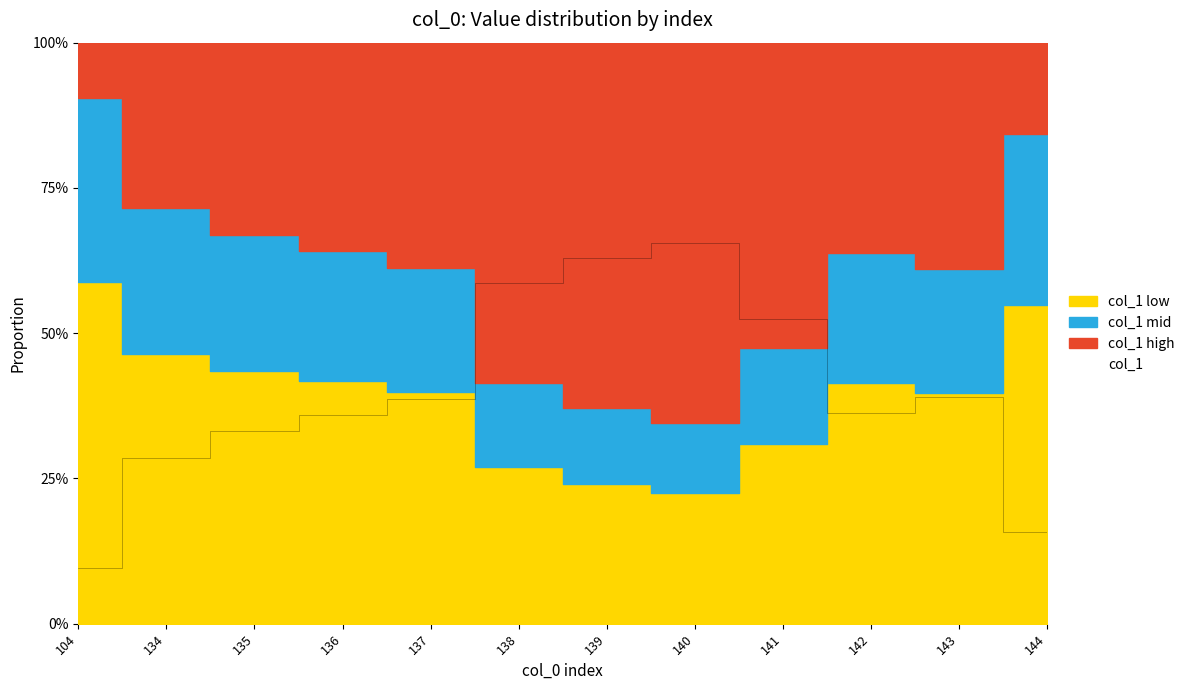

At which category does the chart reach its peak across all series?

140